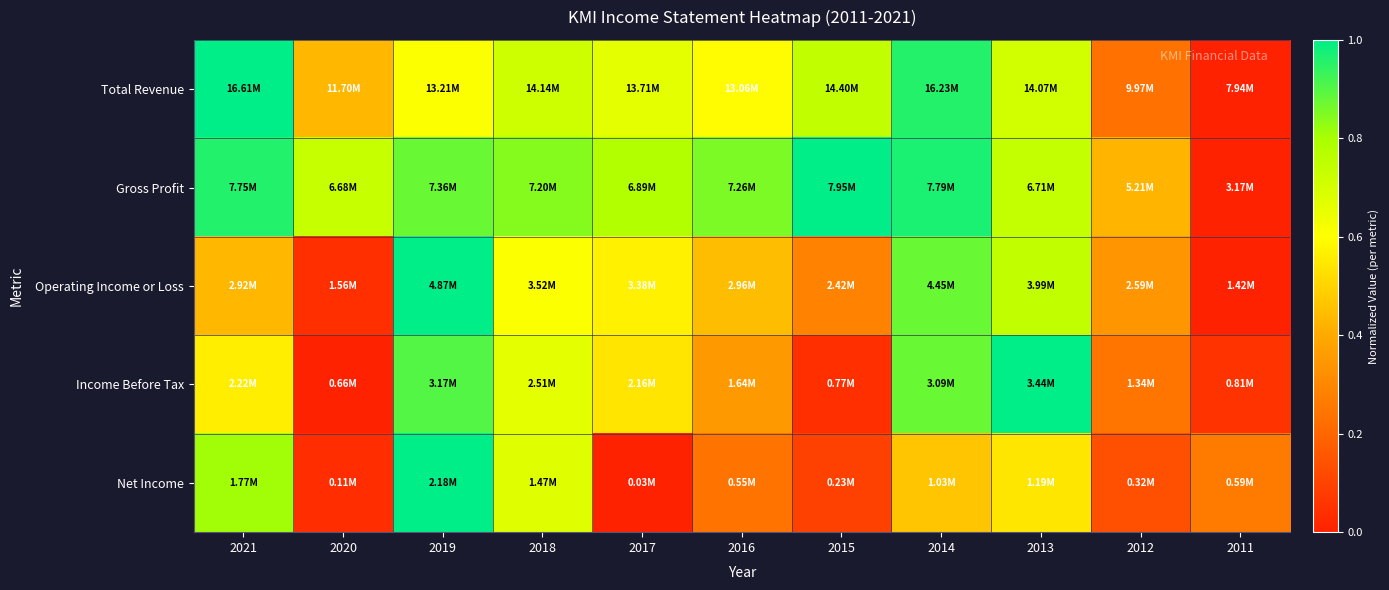

What is the total value across all series at 2014?

4.1